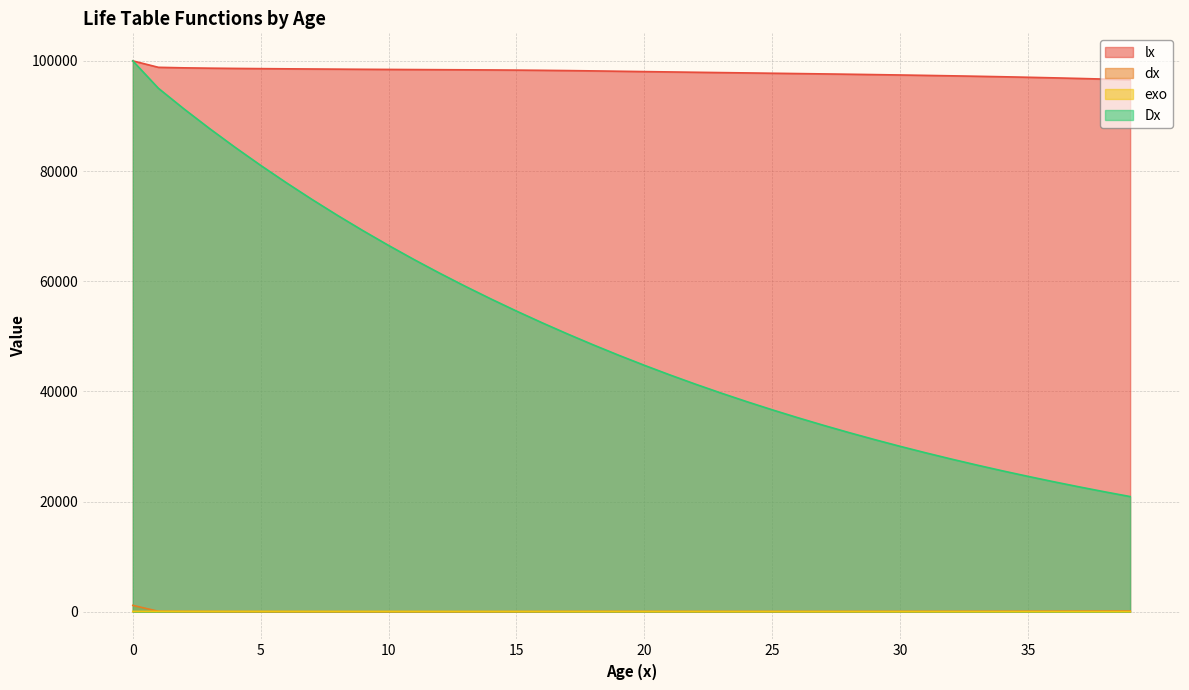

Which series has the largest total across all categories?

lx